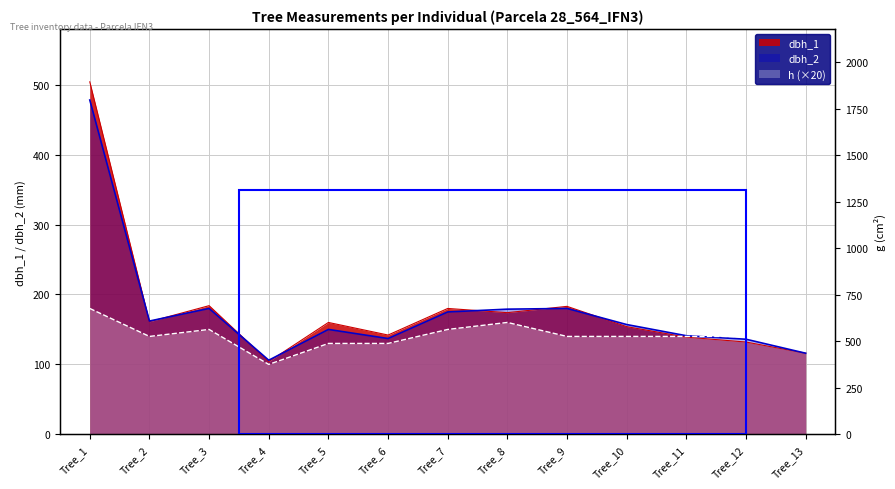

How many data points in dbh_1 are less than 160?

6